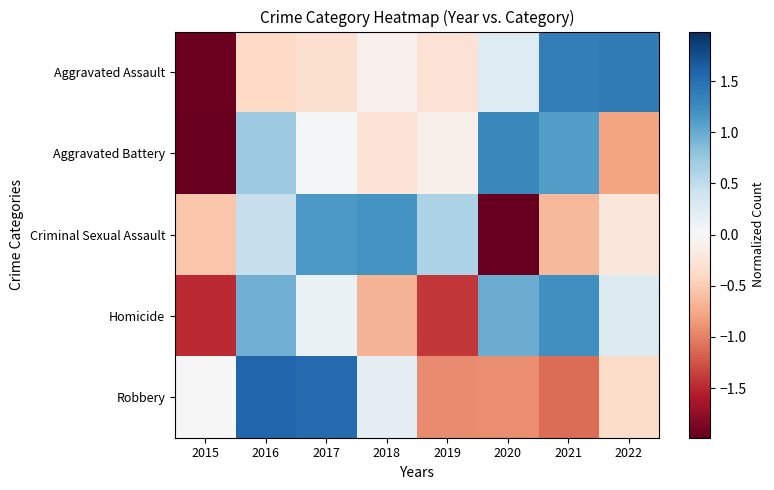

At how many categories does at least one series exceed -1?

8